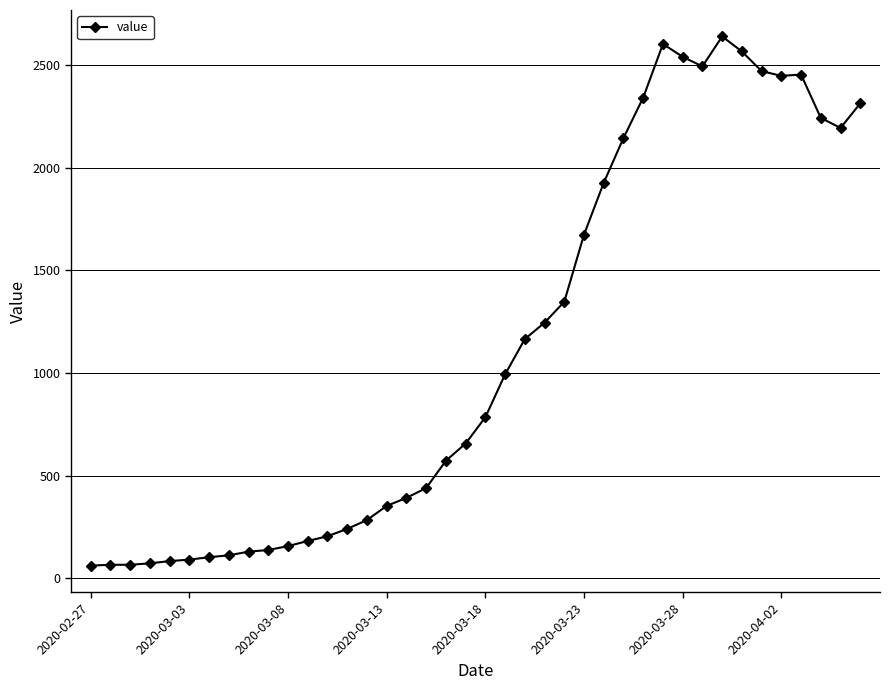

What is the minimum value shown in the chart?

61